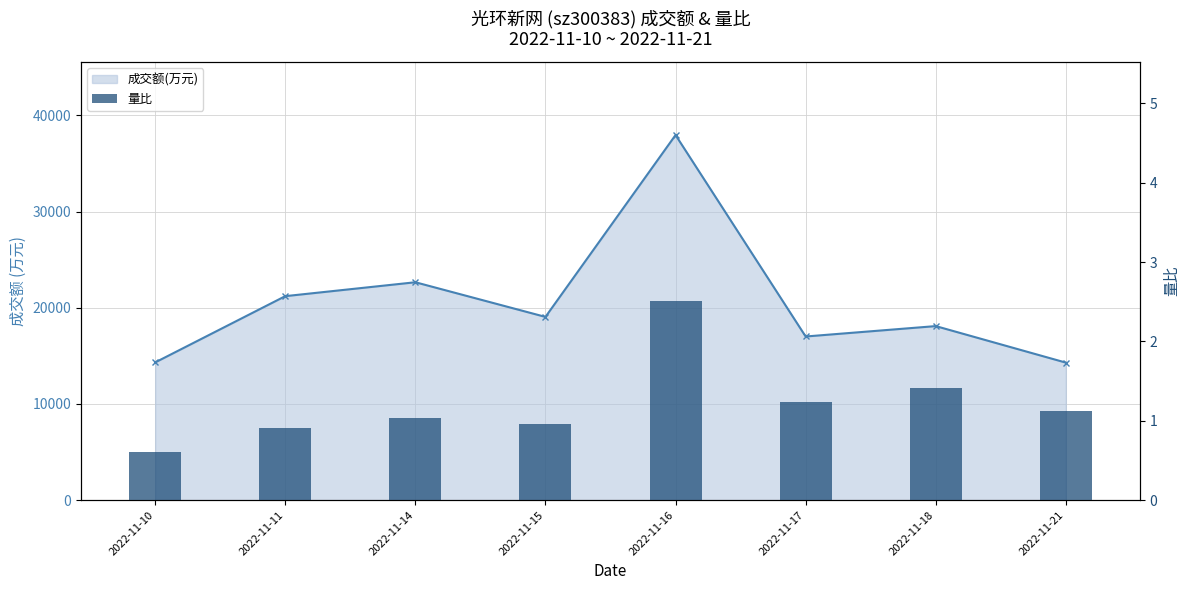

Which series has the largest total across all categories?

成交额(万元)